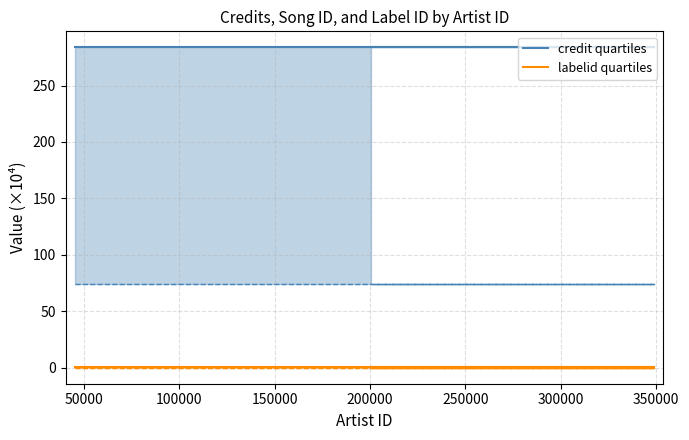

True or false: credit quartiles has a value of 489.5 at 100000.

False